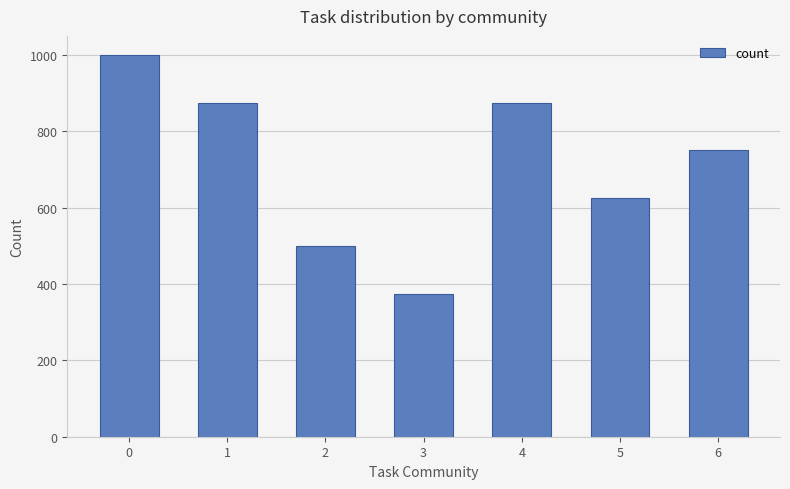

Count the values in the range 500 to 875.

5